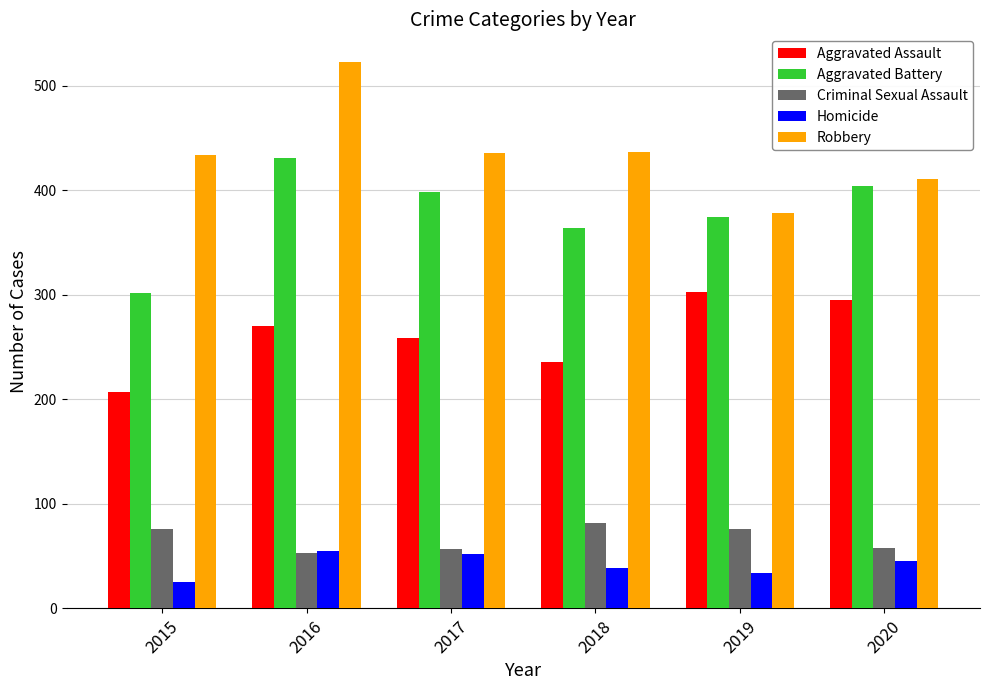

At which category is the sum across all series the highest?

2016